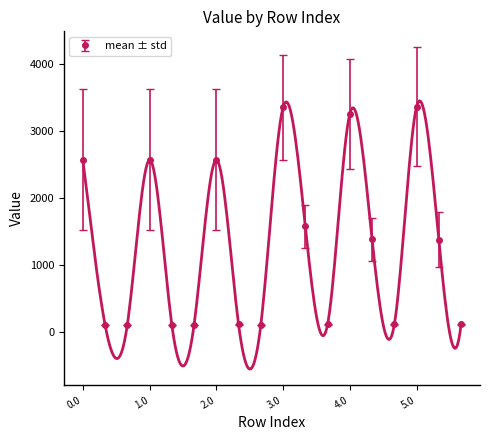

In mean ± std, how many points are higher than both neighbors (excluding endpoints)?

5